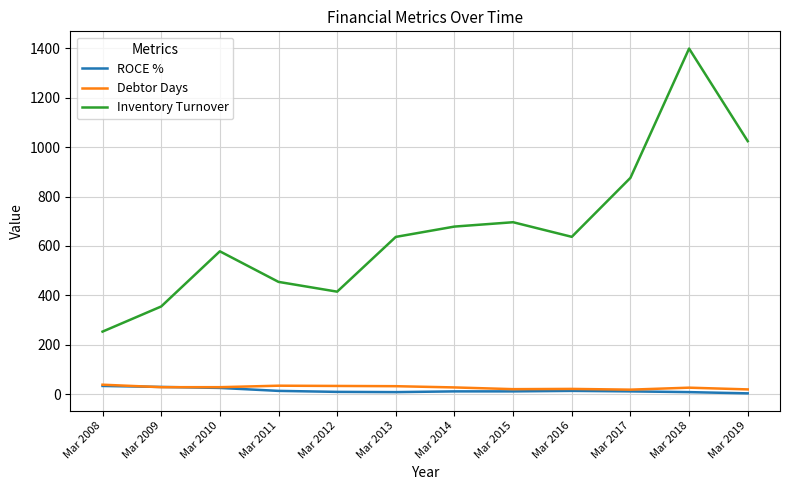

True or false: Inventory Turnover has a value of 1399.5 at Mar 2018.

True